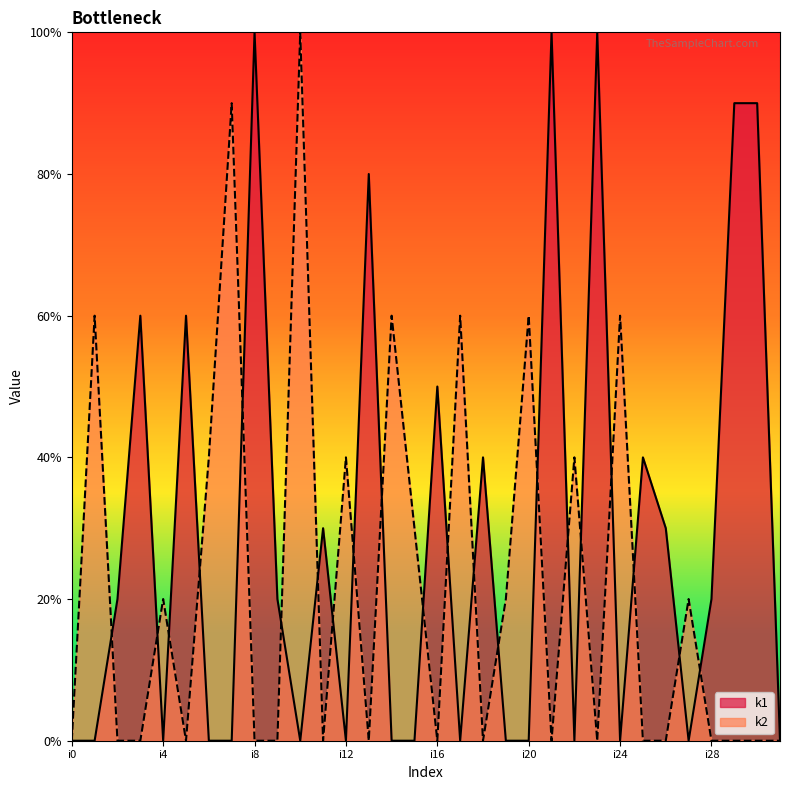

Does the chart display data point markers on the line(s)?

No